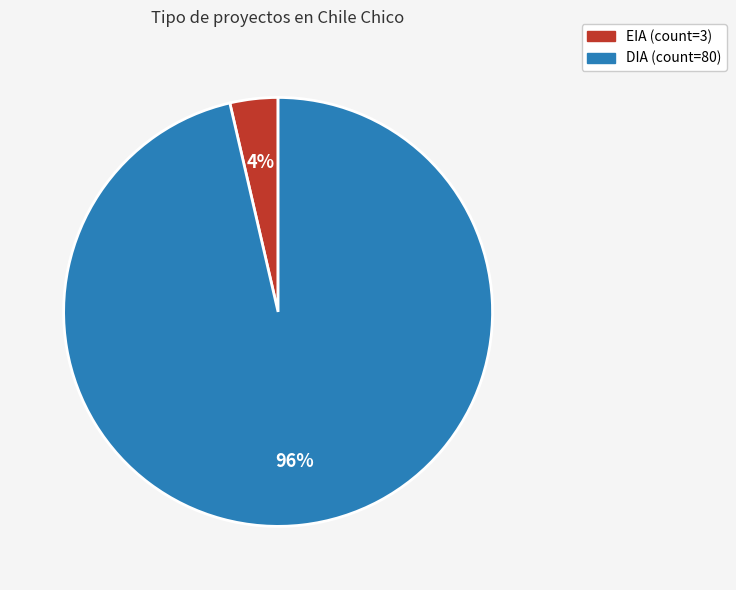

The DIA slice represents 96% of the pie. True or false?

True